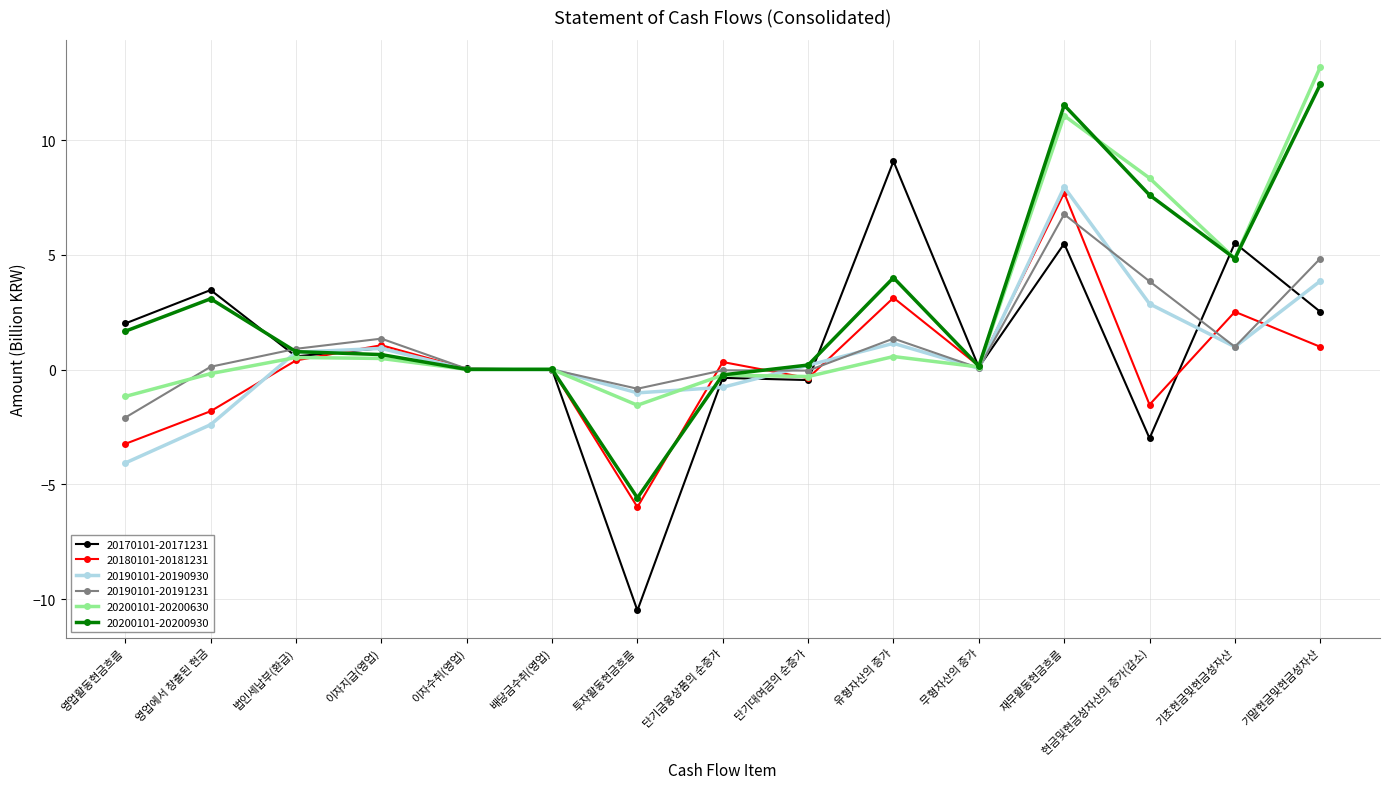

Where does the 20180101-20181231 series first go above 0?

법인세납부(환급)